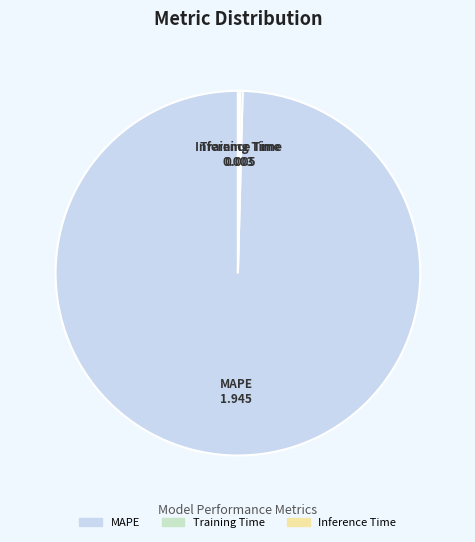

What is the largest slice in the pie chart?

MAPE